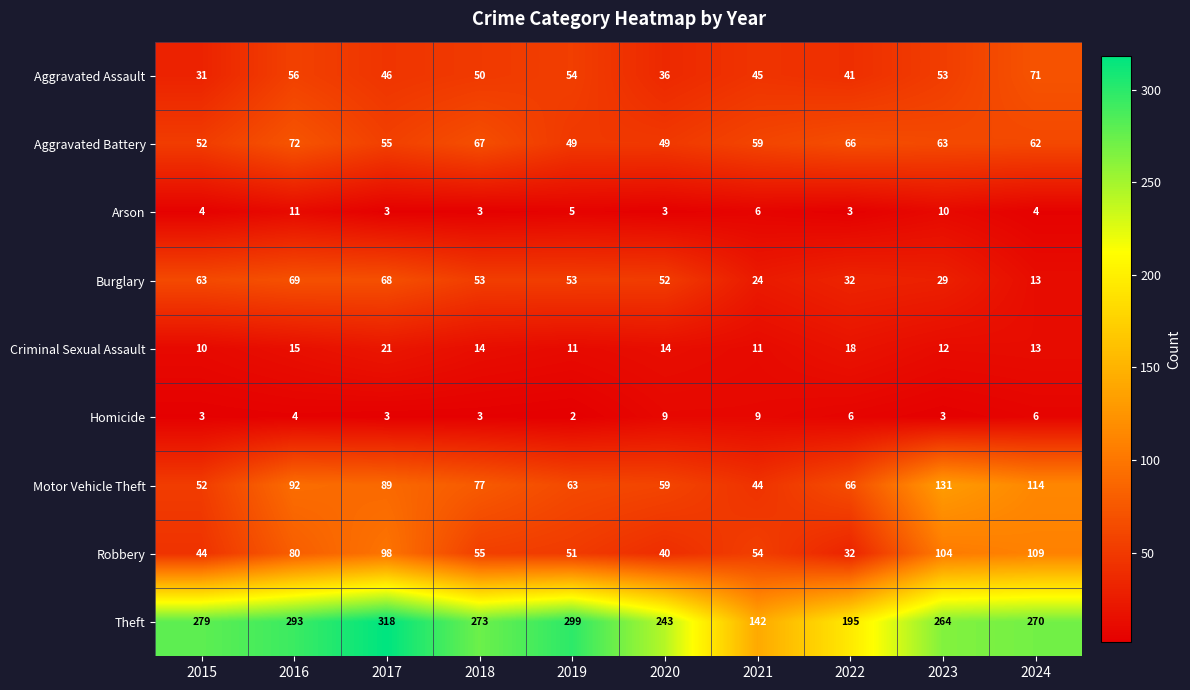

What is the greatest value displayed?

318